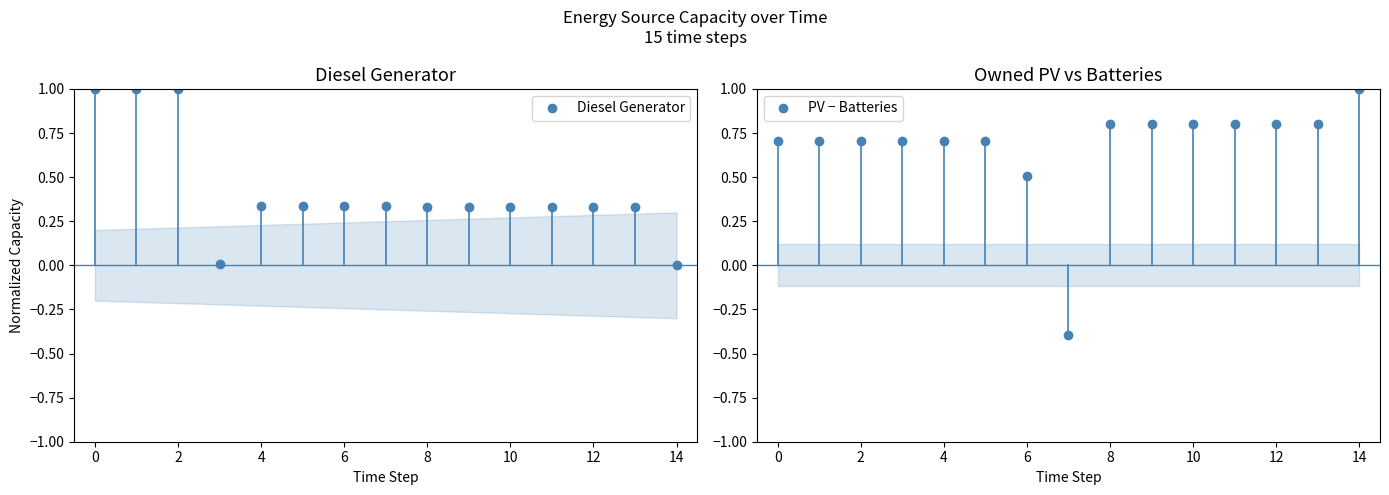

Which series has the largest total across all categories?

PV − Batteries